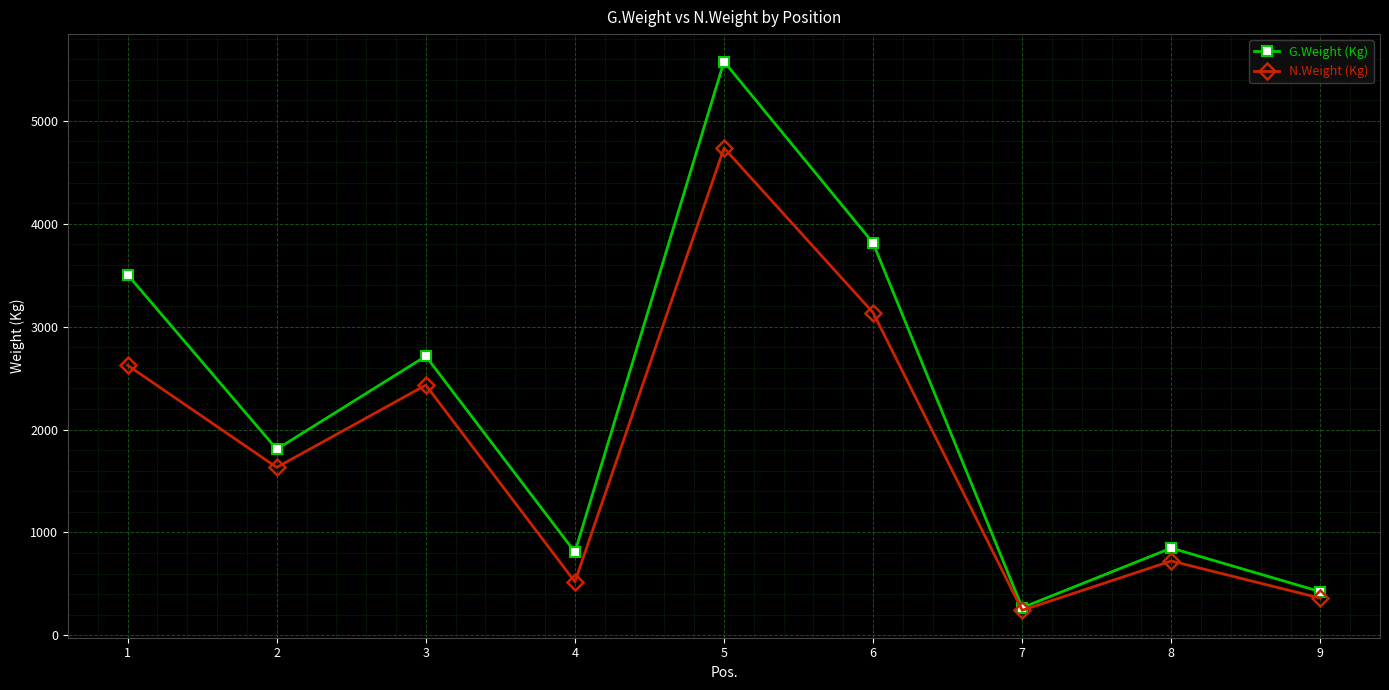

What is the value of the N.Weight (Kg) point at the 8th from the left?

722.0